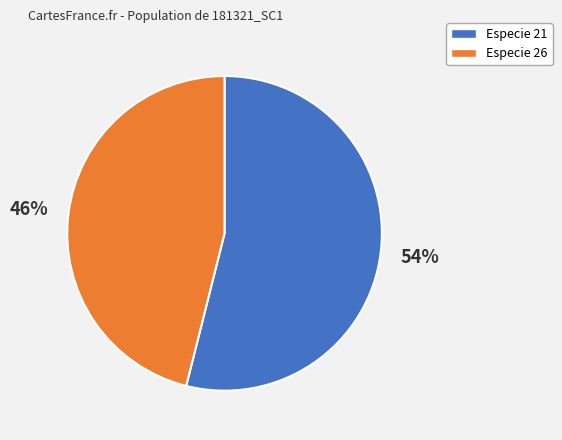

To the nearest percent, what is the difference between the largest and smallest slice percentages?

8%